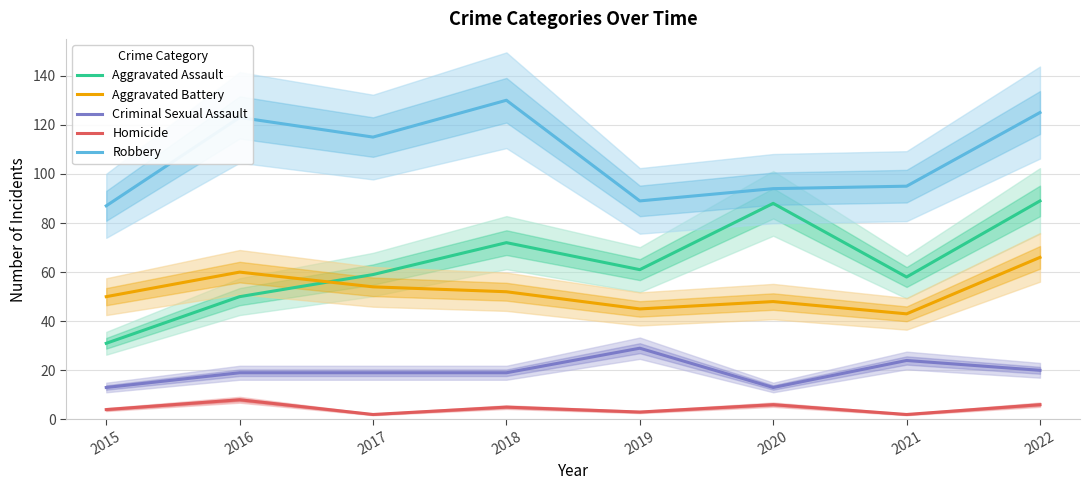

Where is the first local minimum for Aggravated Assault?

2019